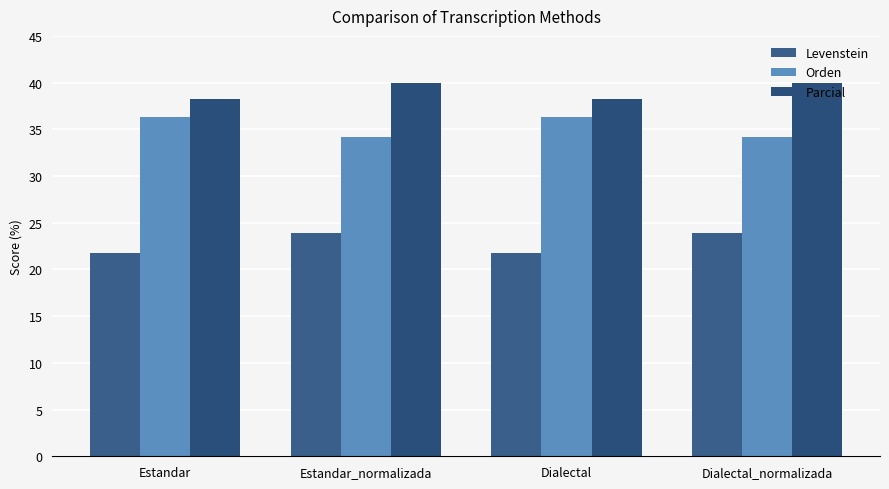

Reading left to right, what are all the values shown in this chart?

Levenstein: Estandar=21.7	Estandar_normalizada=23.9	Dialectal=21.7	Dialectal_normalizada=23.9
Orden: Estandar=36.4	Estandar_normalizada=34.2	Dialectal=36.4	Dialectal_normalizada=34.2
Parcial: Estandar=38.2	Estandar_normalizada=40.0	Dialectal=38.2	Dialectal_normalizada=40.0